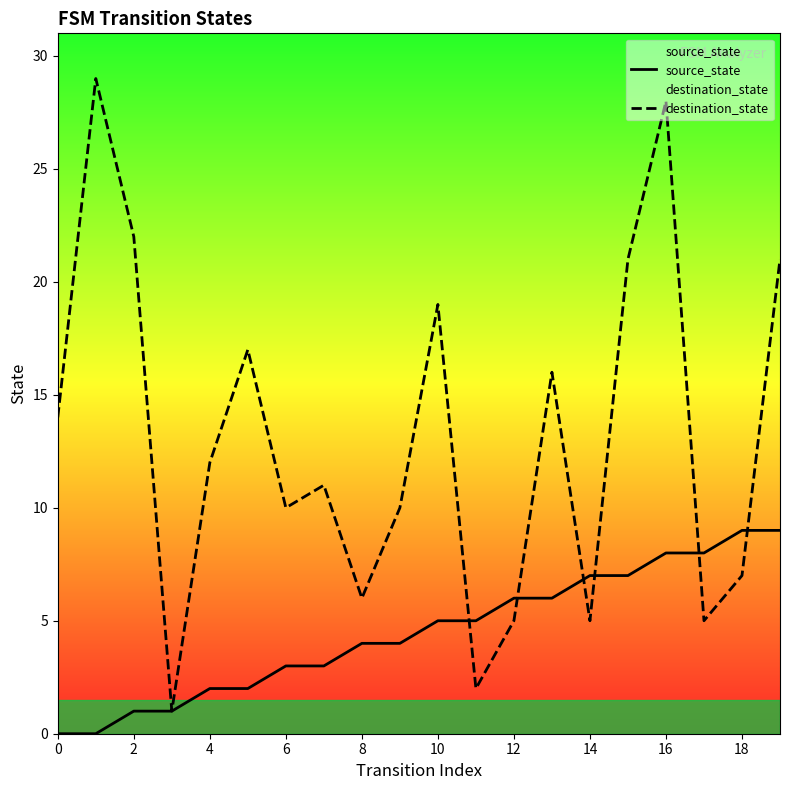

Which series has the largest total across all categories?

destination_state